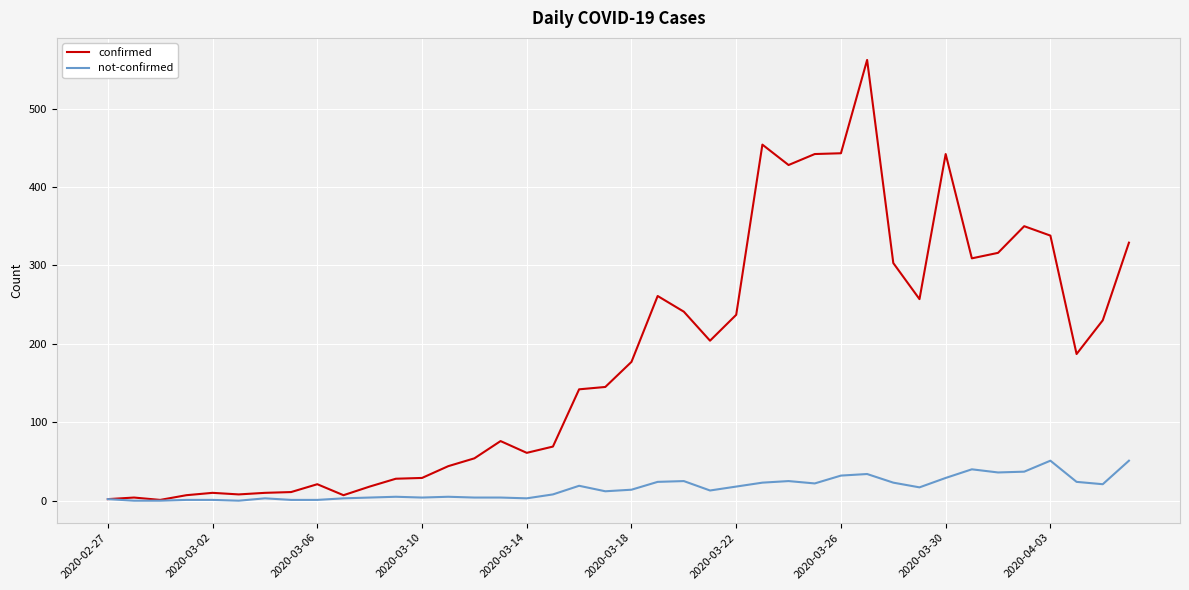

How many lines are shown in the chart?

2